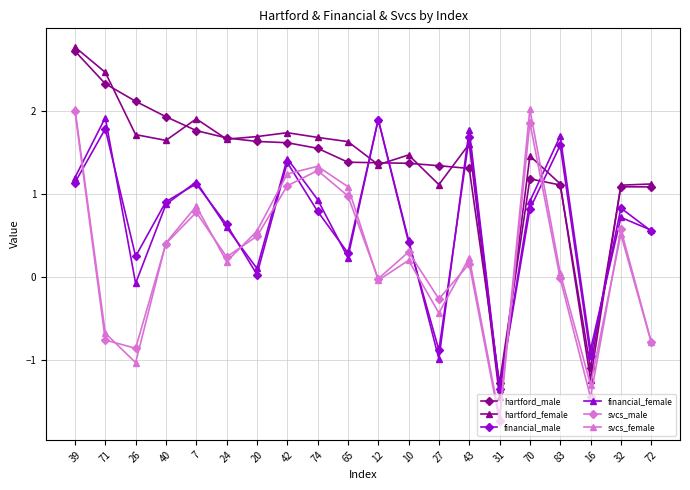

How many data points in svcs_female are less than 0?

7